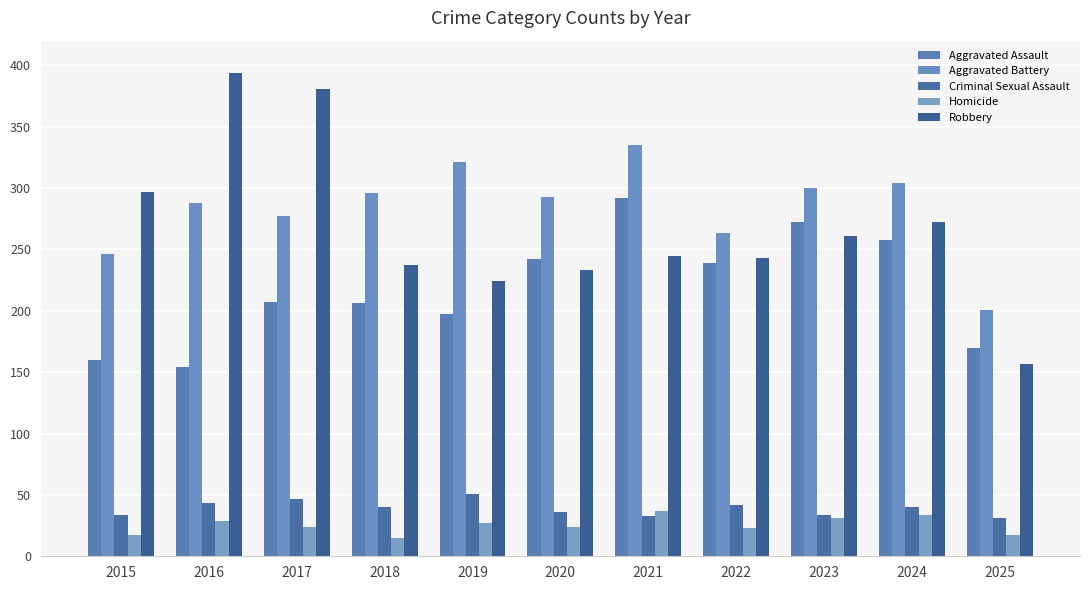

What are all the series names shown in the legend?

Aggravated Assault, Aggravated Battery, Criminal Sexual Assault, Homicide, Robbery